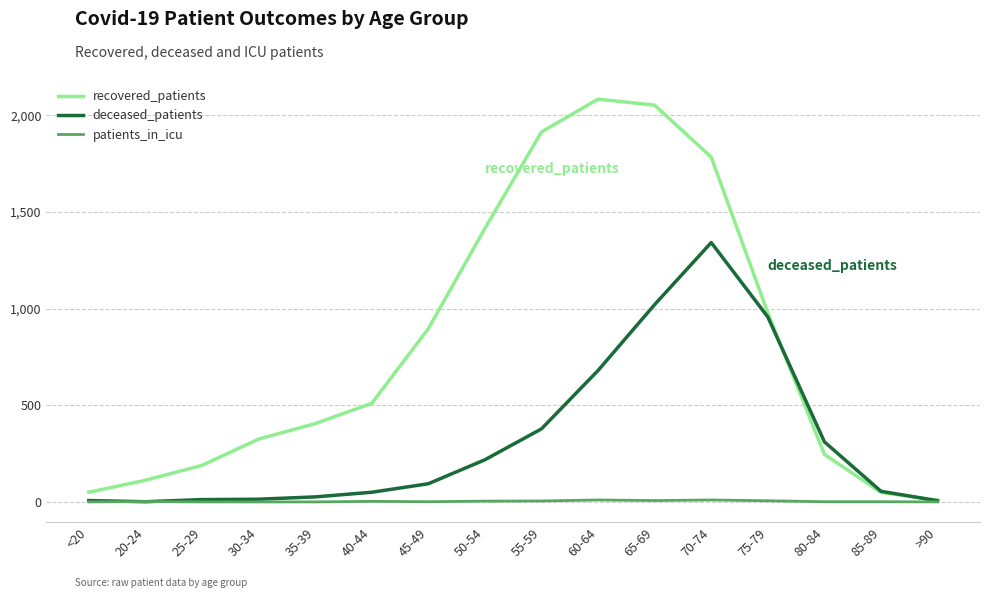

In deceased_patients, how many points are higher than both neighbors (excluding endpoints)?

1